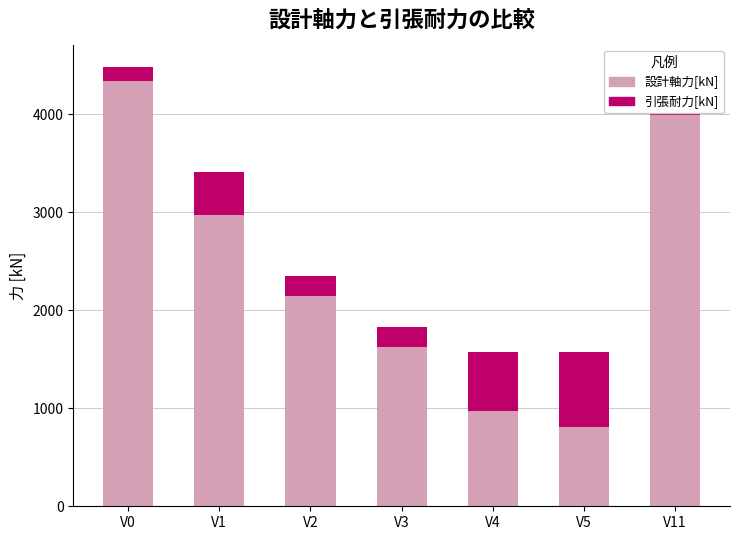

Which category has the highest value in the 設計軸力[kN] series?

V0